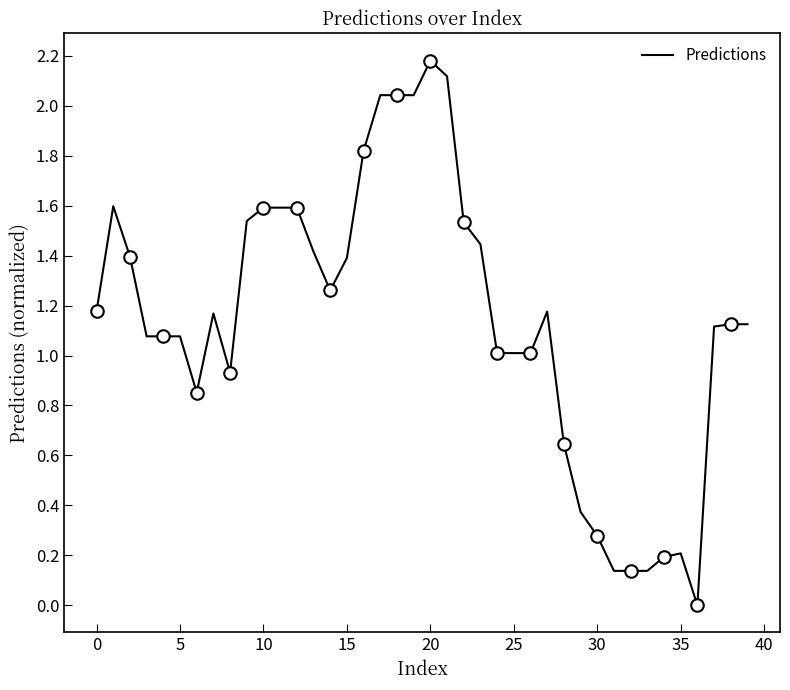

The value at 22 is 1.0. True or false?

False